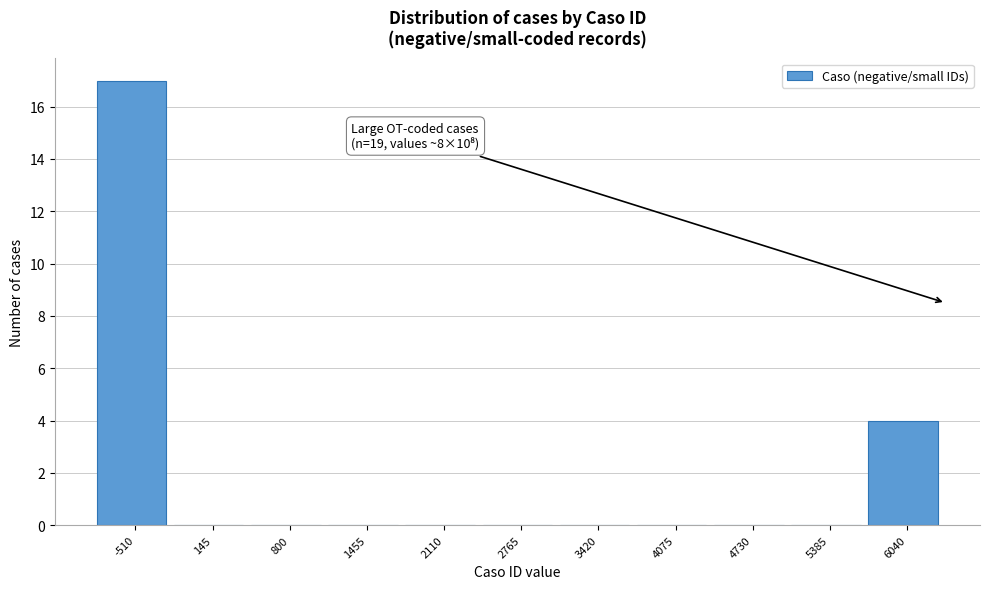

Reading left to right, extract all data points from this chart.

-510=17	145=0	800=0	1455=0	2110=0	2765=0	3420=0	4075=0	4730=0	5385=0	6040=4